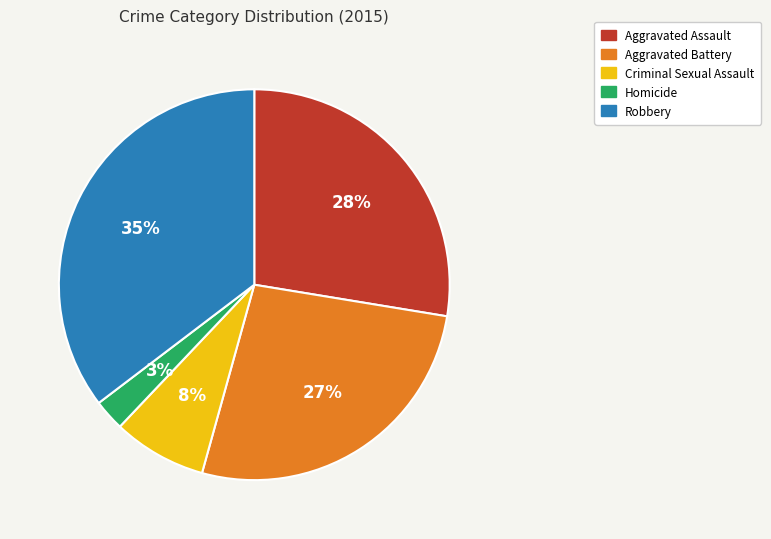

Between Criminal Sexual Assault and Homicide, which is larger?

Criminal Sexual Assault